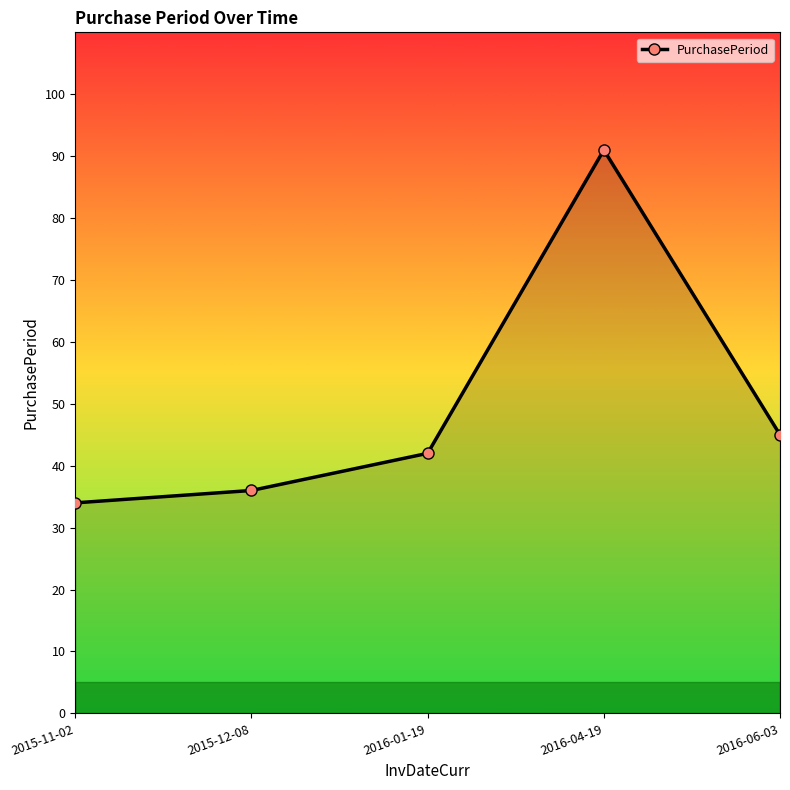

What is the greatest value displayed?

91